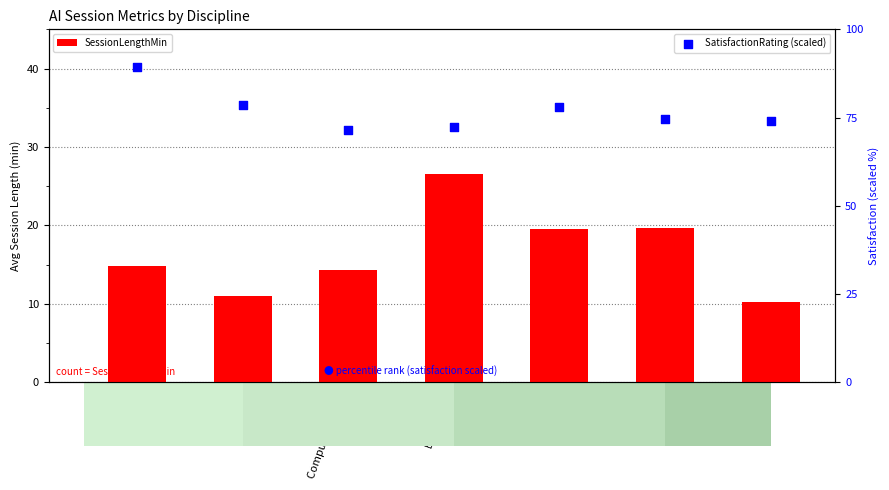

What are all the series names shown in the legend?

SessionLengthMin, SatisfactionRating (scaled)